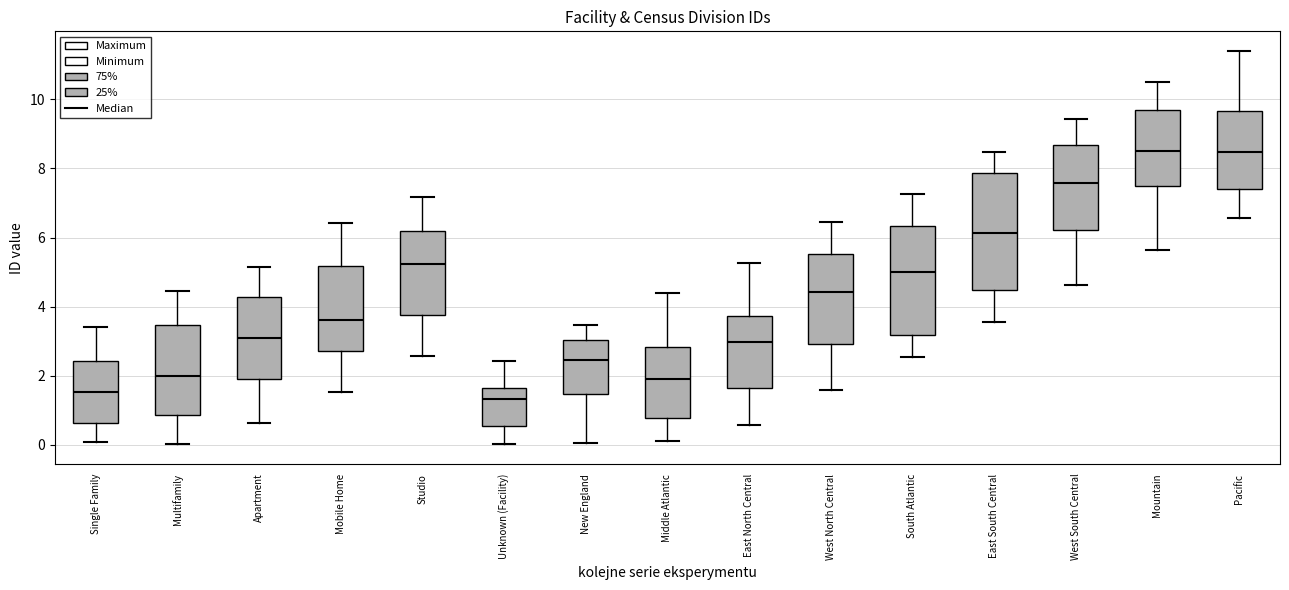

Which box's median line is the lowest?

Unknown (Facility)